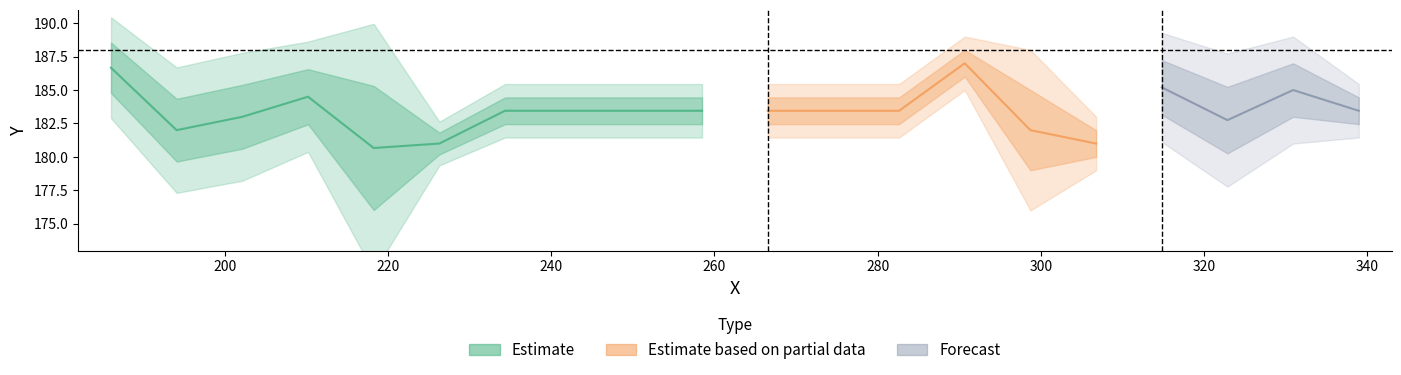

True or false: Y_mid and Y_lower cross at least once.

False